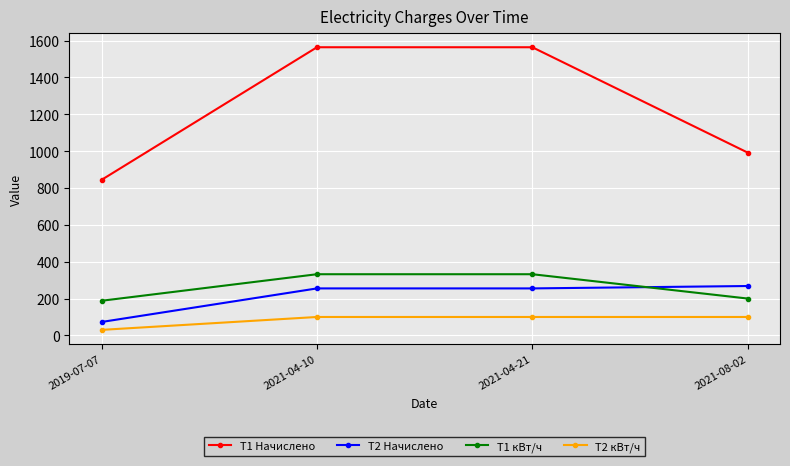

Which series has the largest total across all categories?

T1 Начислено